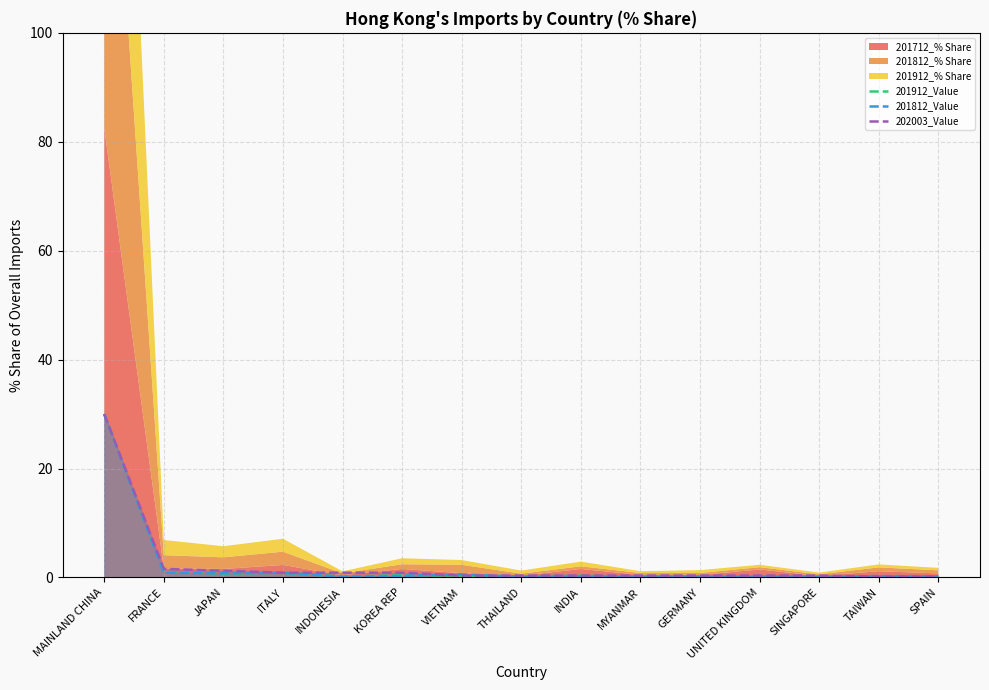

True or false: 202003_Value has more than 2 interior local peaks.

False